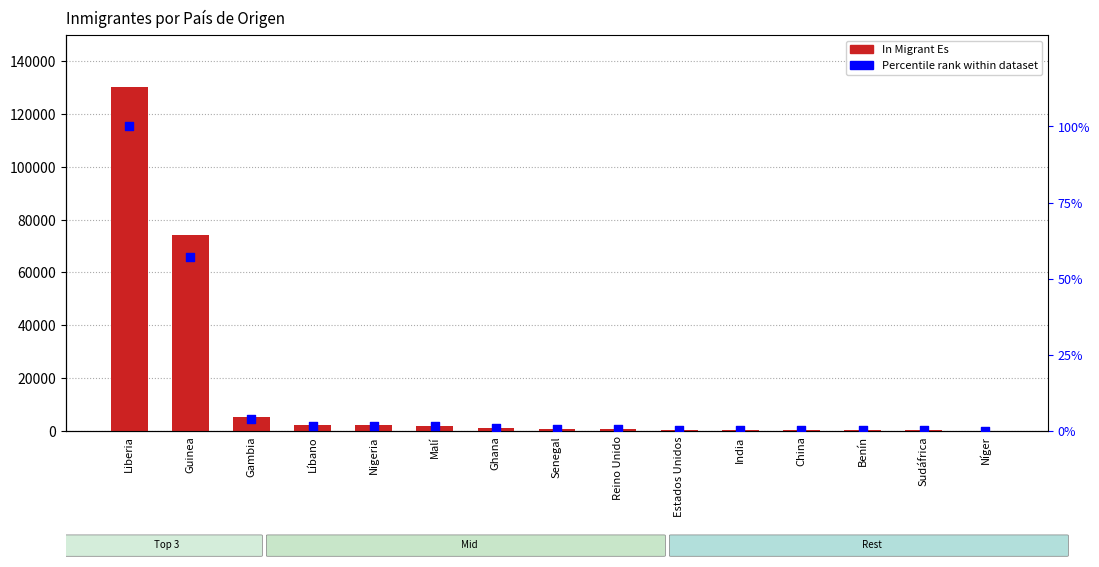

Which series has the largest total across all categories?

In Migrant Es